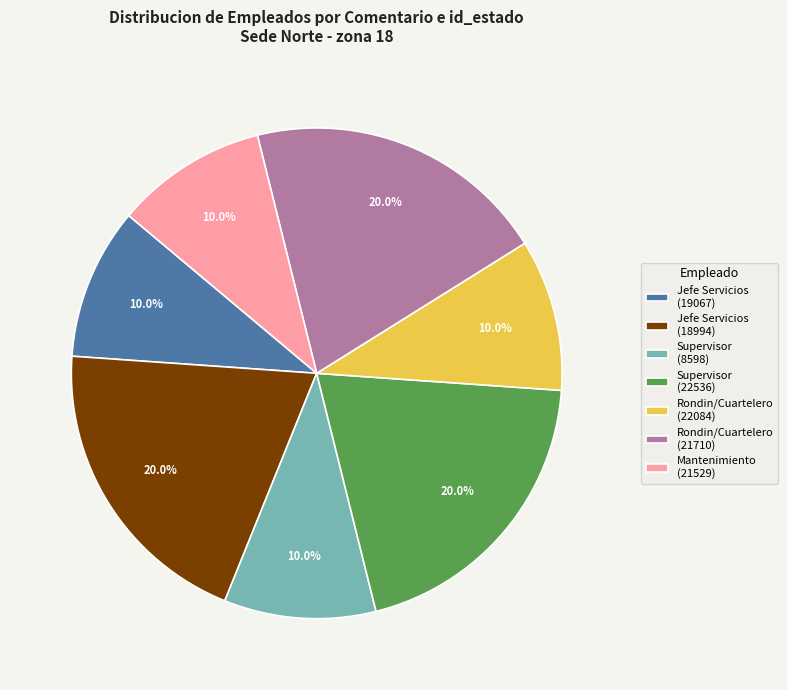

Does Rondin/Cuartelero (22084) represent more than half of the total?

No